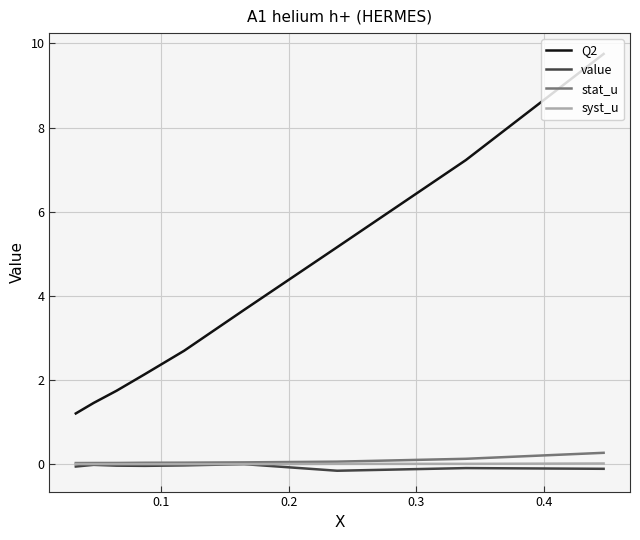

True or false: syst_u and Q2 cross at least once.

False